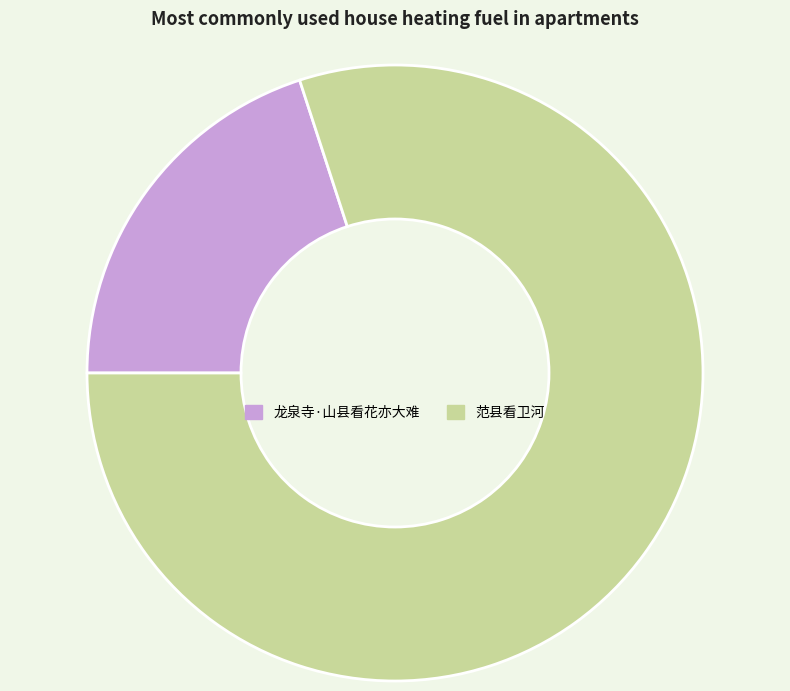

Which slice is the largest?

范县看卫河